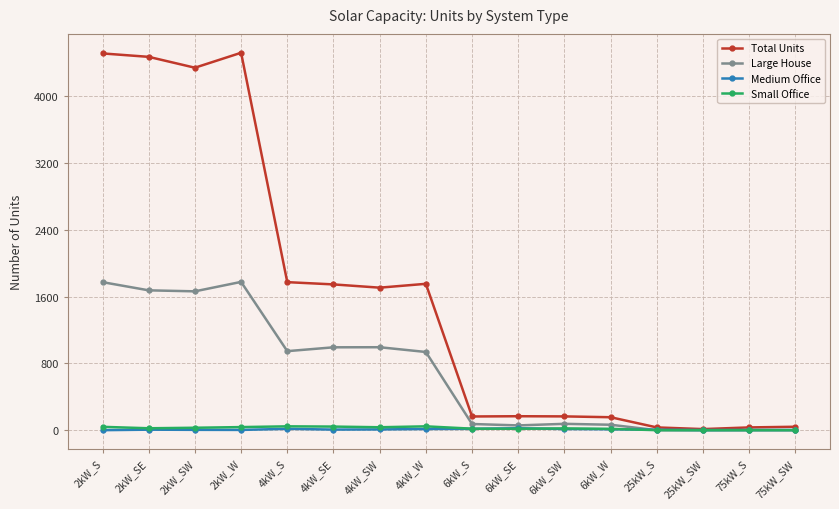

What position from the left is 2kW_SE?

2